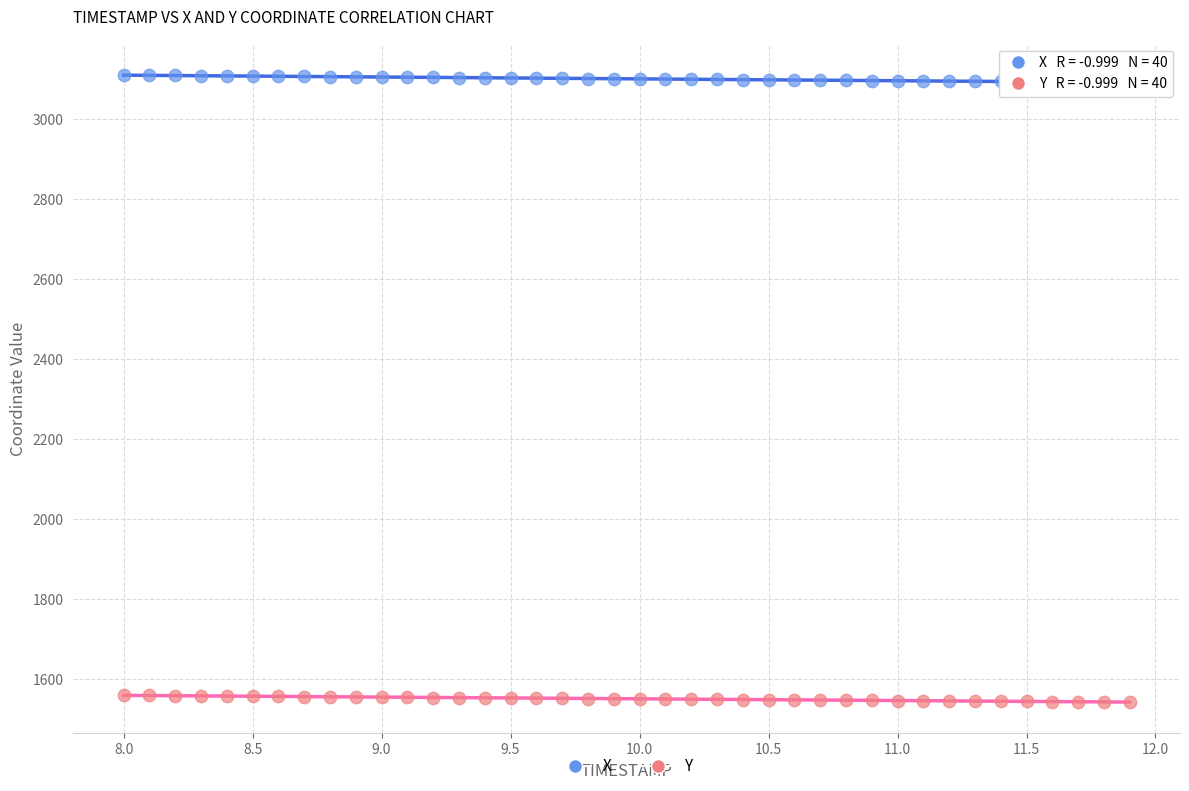

Which series reaches the minimum Y coordinate?

Y